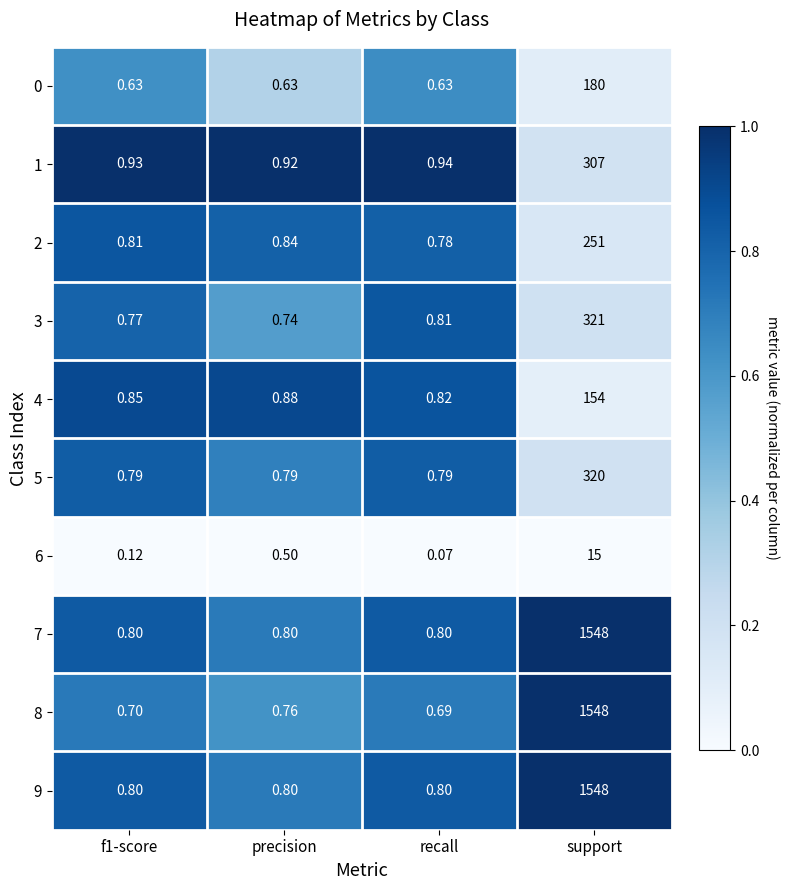

At which category is the sum across all series the highest?

support